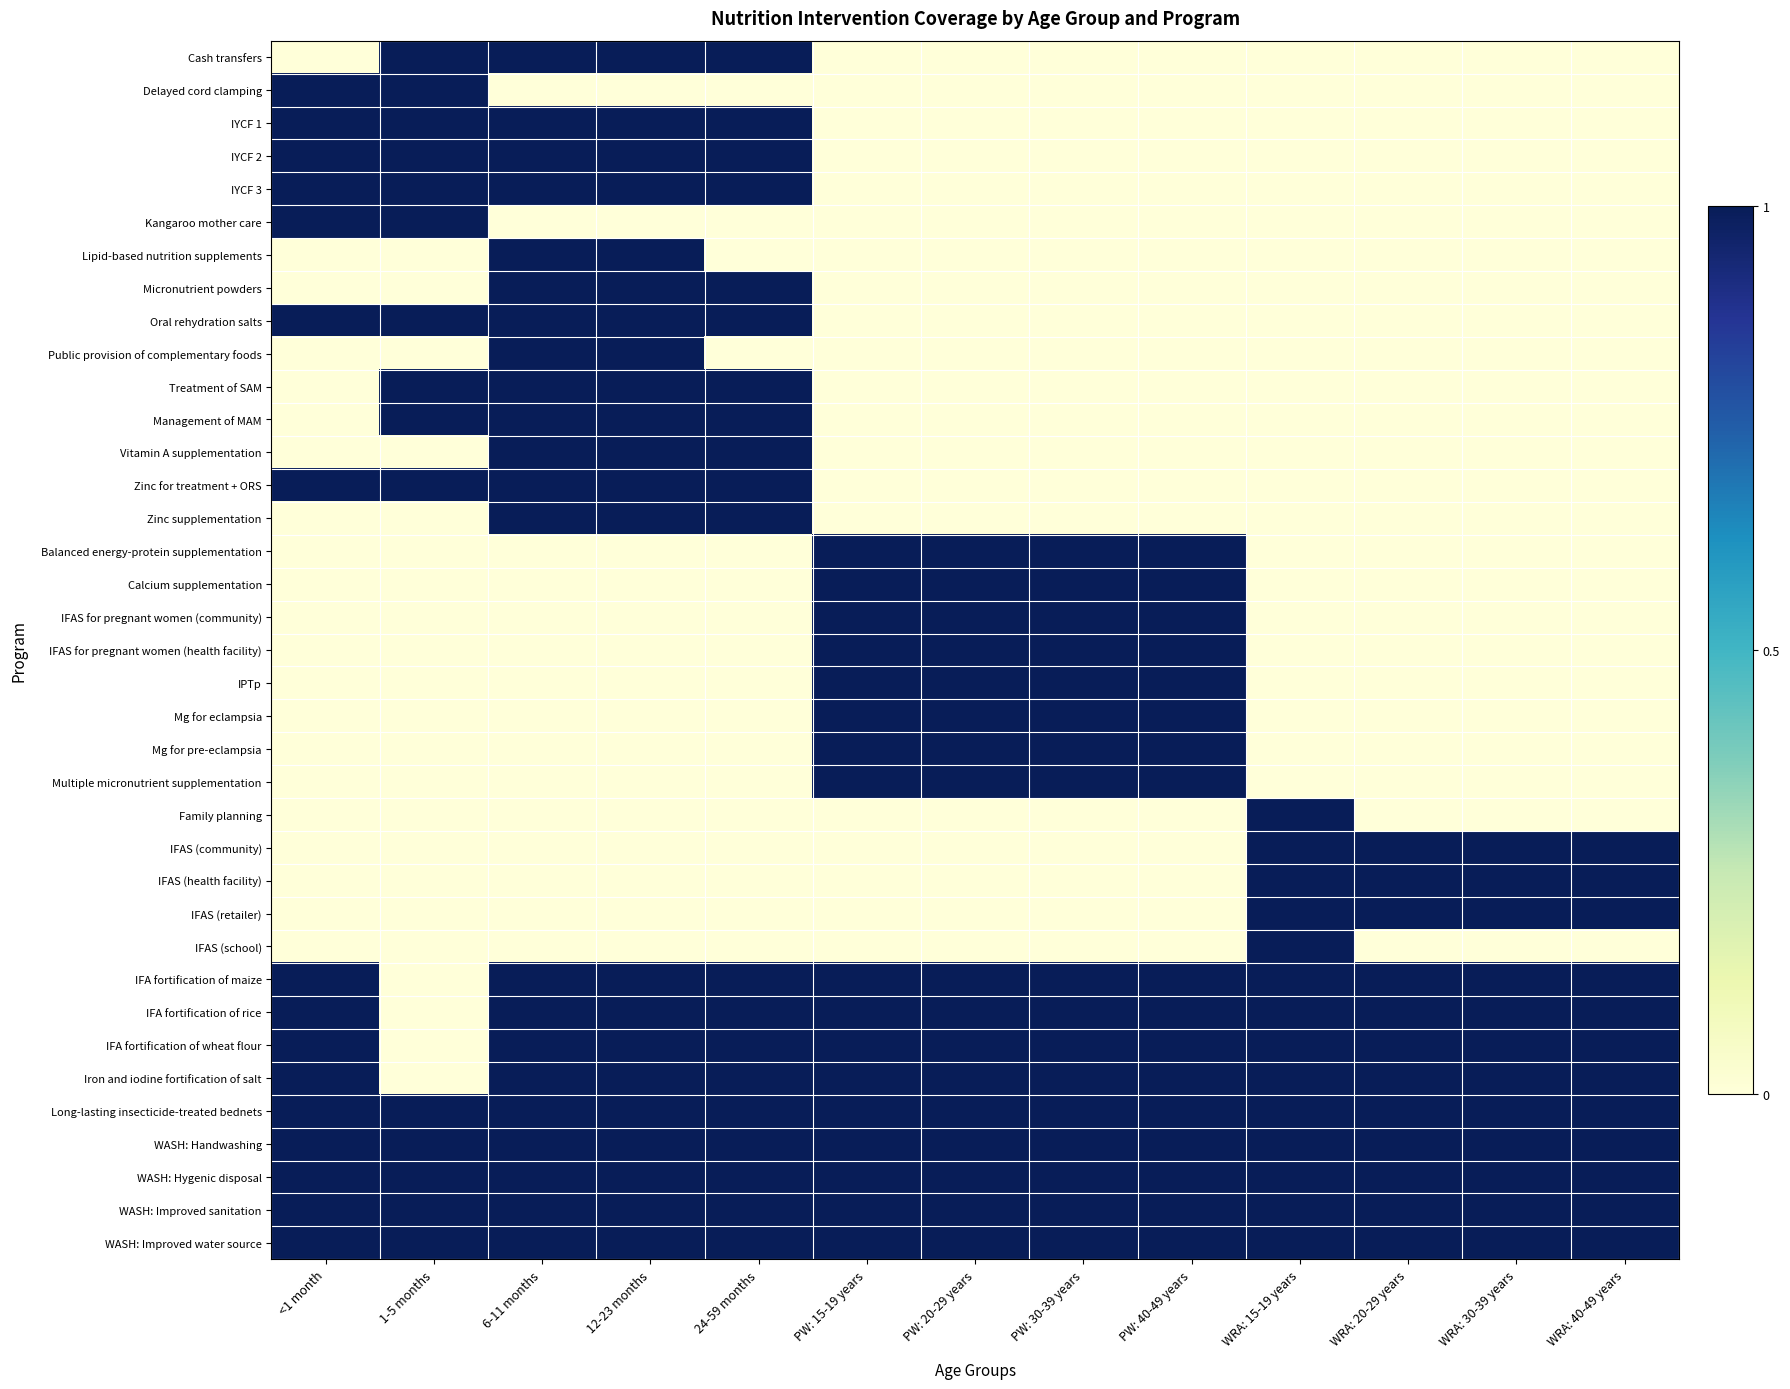

How many series are shown in this chart?

37